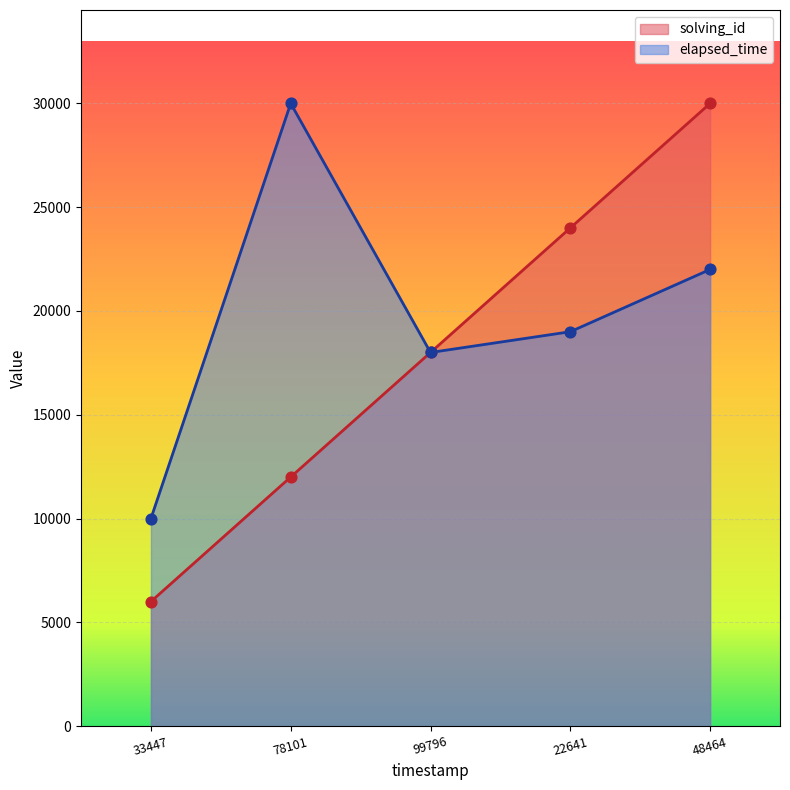

At which category is the sum across all series the highest?

48464